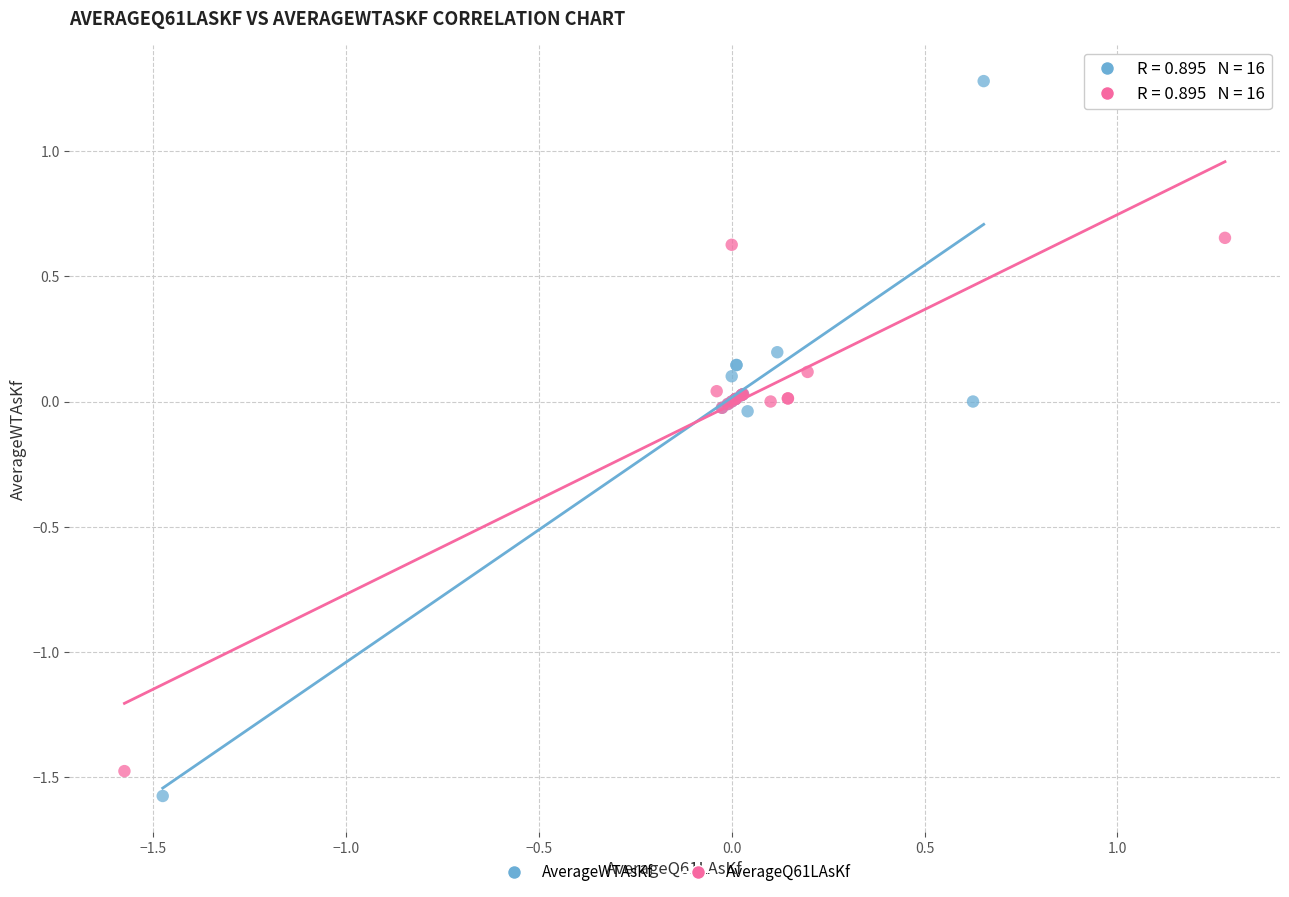

Which series contains the highest Y value?

AverageWTAsKf